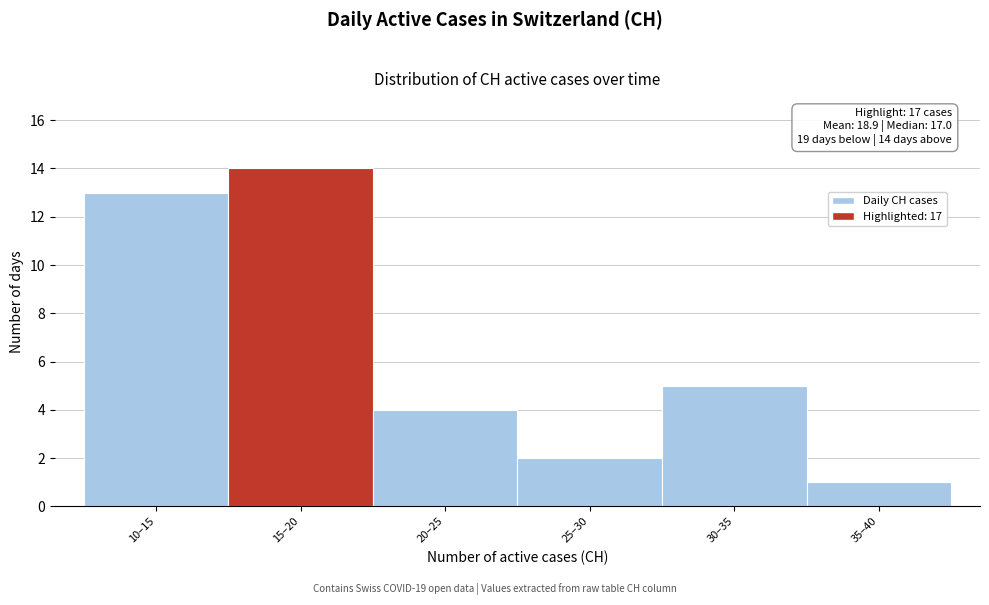

Reading left to right, what are all the values shown in this chart?

10–15=13	15–20=14	20–25=4	25–30=2	30–35=5	35–40=1